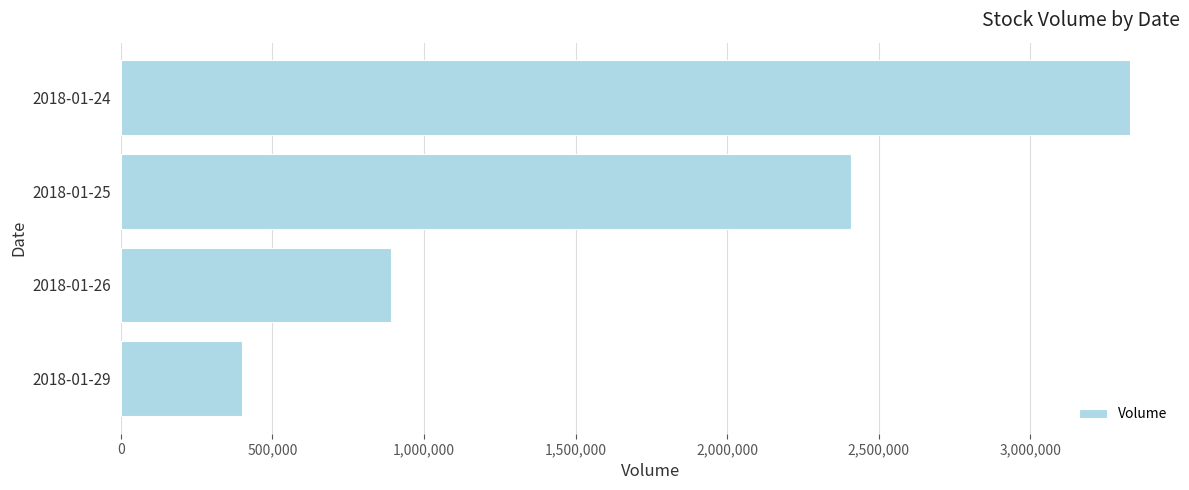

Reading top to bottom, extract all data points from this chart.

3327290	2406838	890153	397903